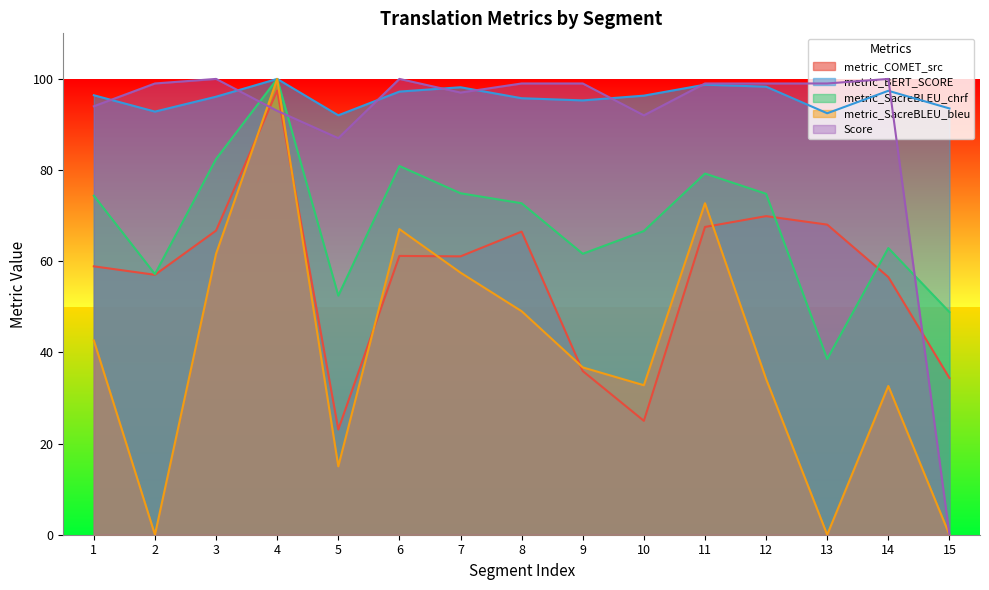

Does the chart have visible grid lines?

No